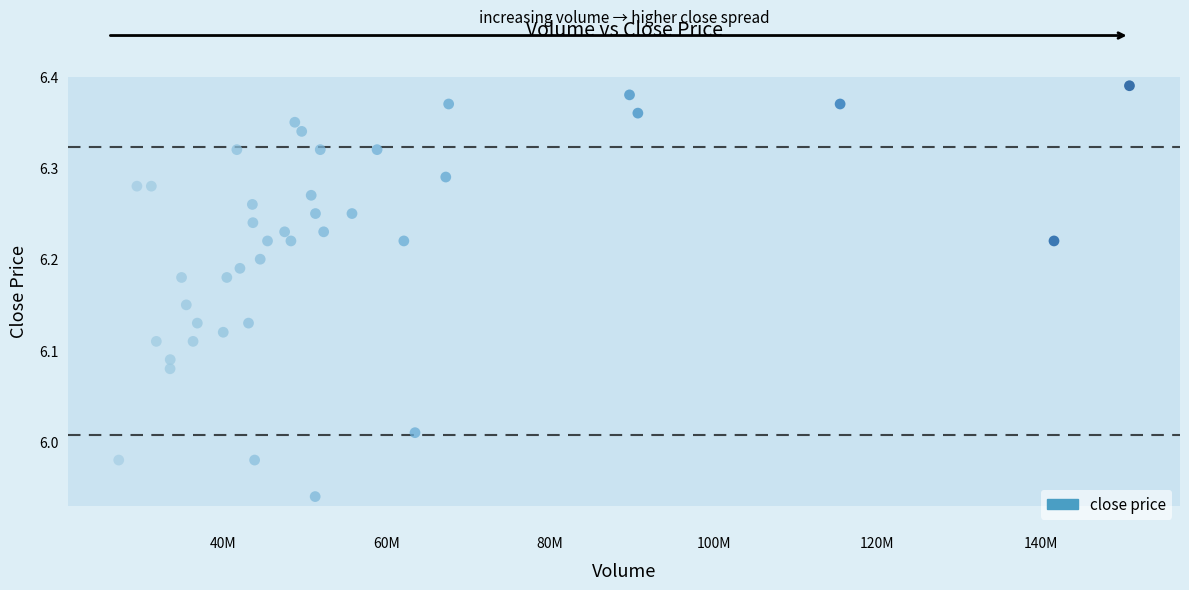

What is the range of X values (max minus min)?

123505332.0